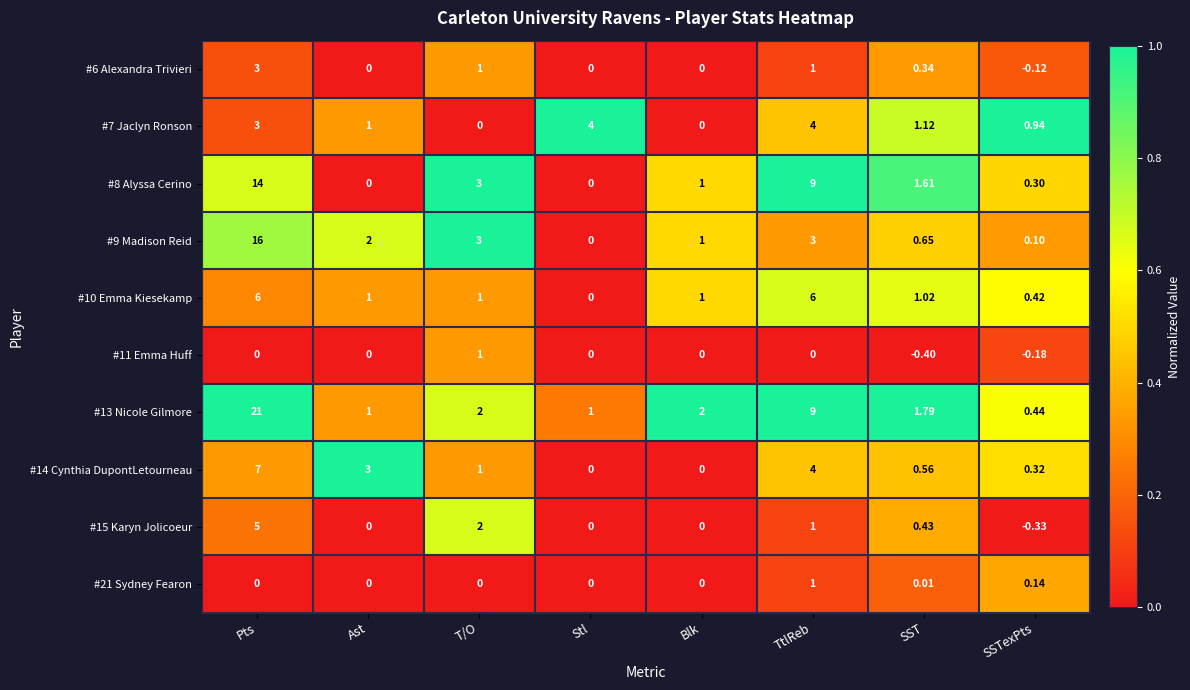

What is the maximum value shown in the chart?

21.0